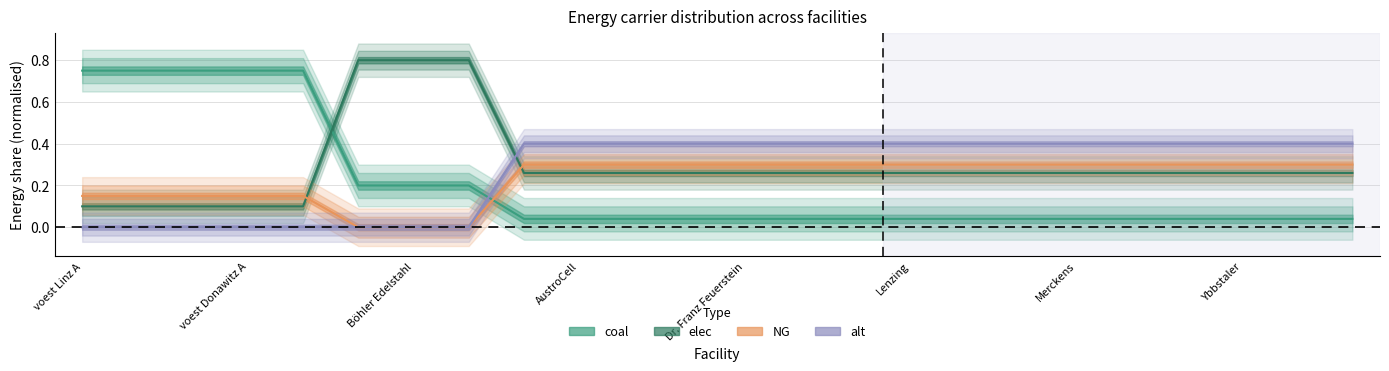

Which category has the highest value across all series?

voest Linz A